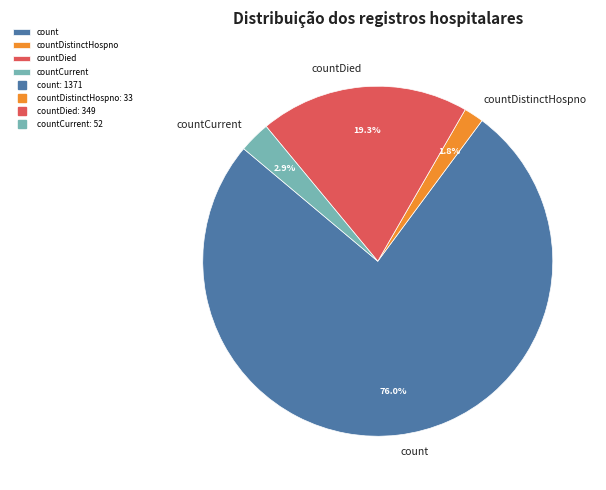

Which category has the smallest portion of the pie?

countDistinctHospno